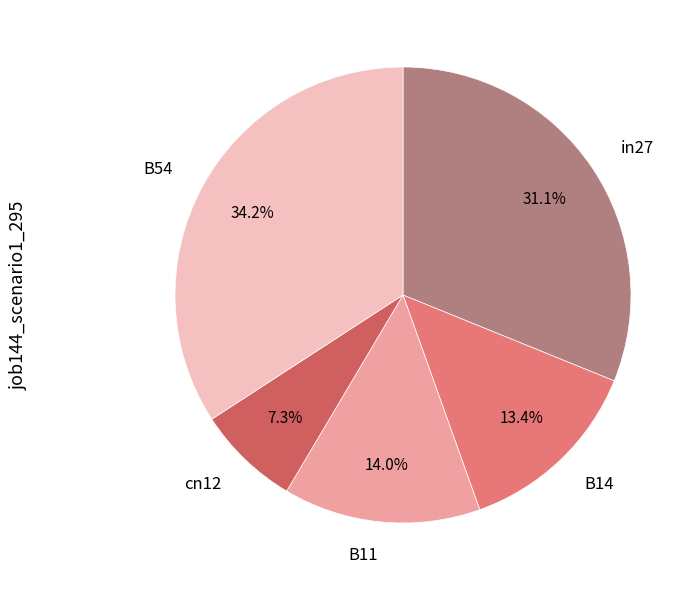

Does cn12 account for over 50% of the chart?

No